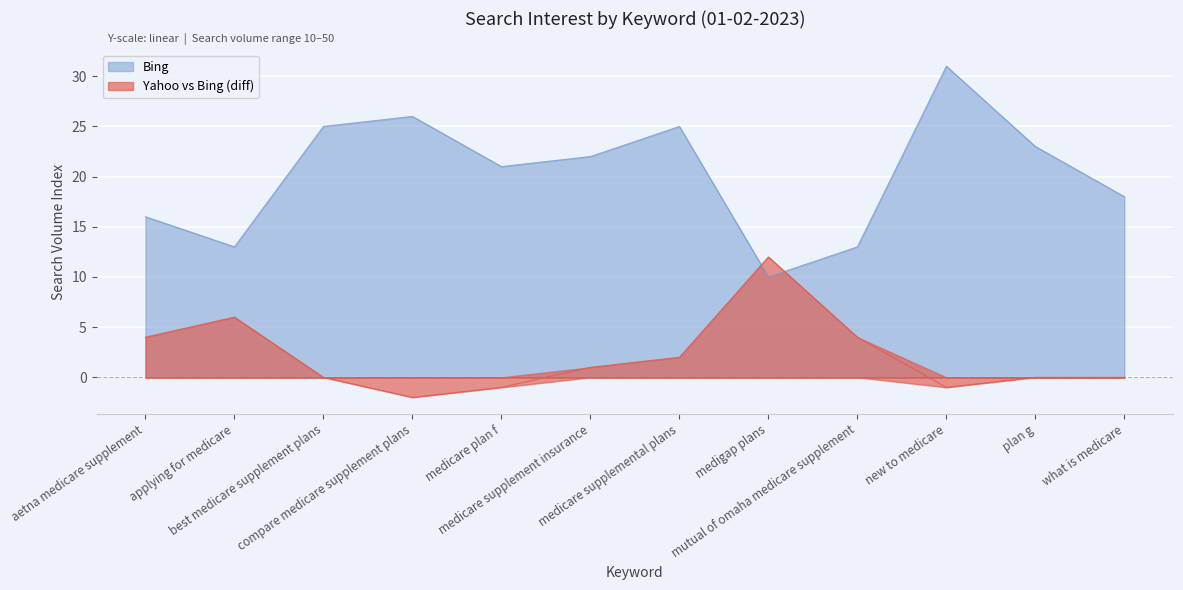

The value at aetna medicare supplement is 16. True or false?

True